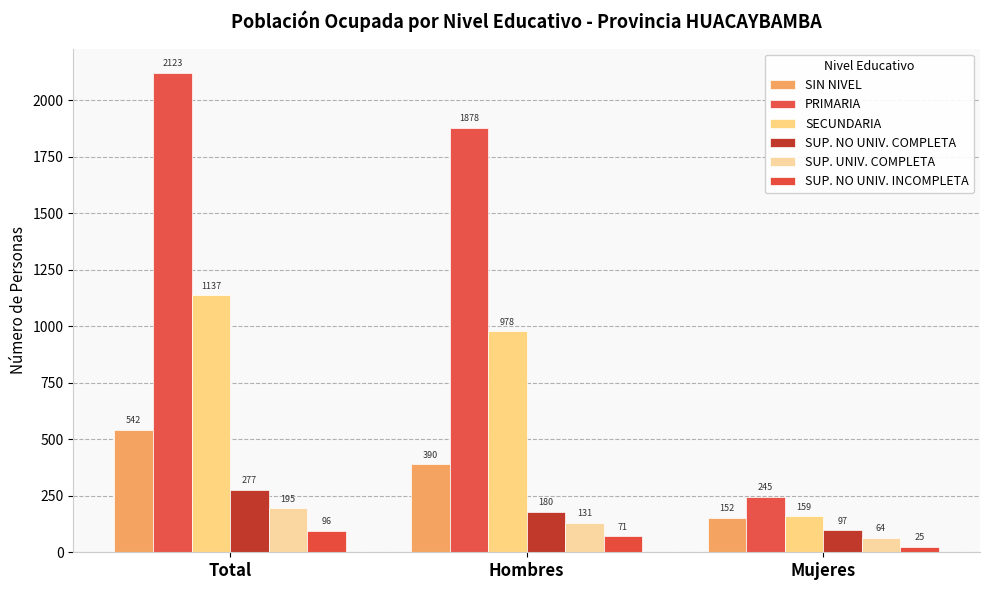

What is the maximum value for SUP. NO UNIV. INCOMPLETA?

96